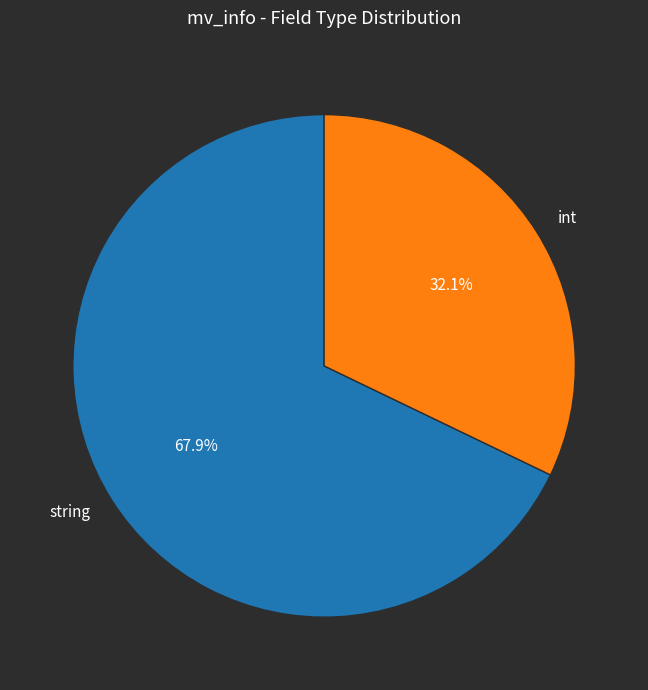

Is there a majority slice in this chart?

Yes